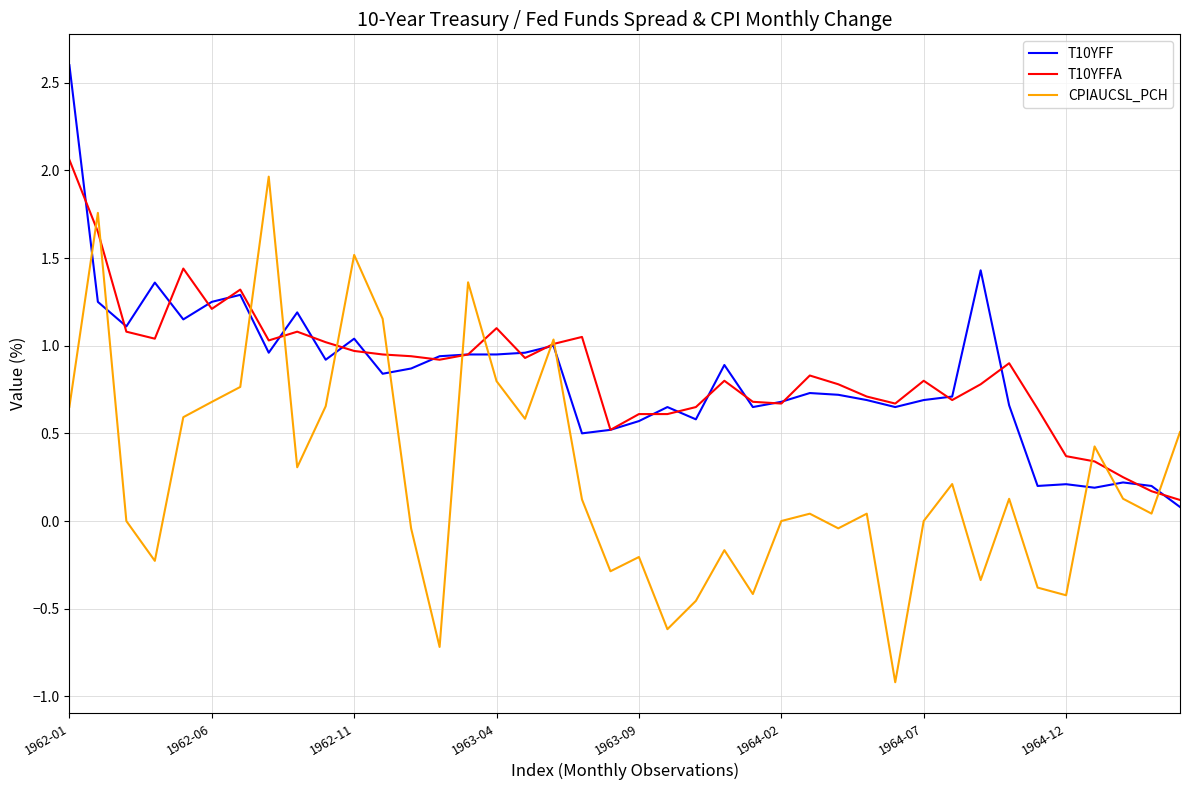

Which series has the largest range (max minus min)?

CPIAUCSL_PCH